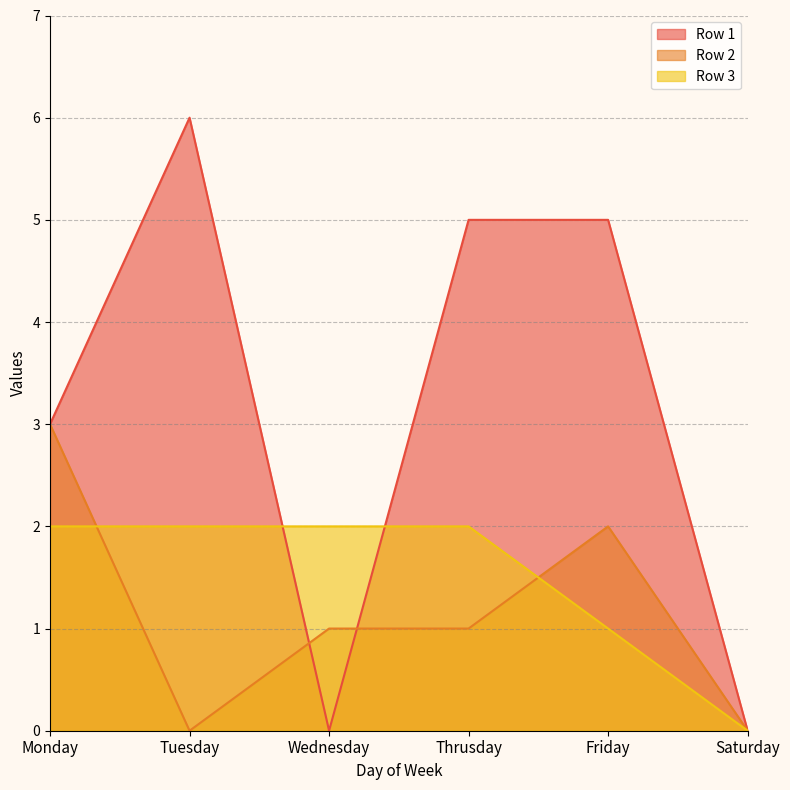

Rank the series by their average value, from highest to lowest.

Row 1, Row 3, Row 2